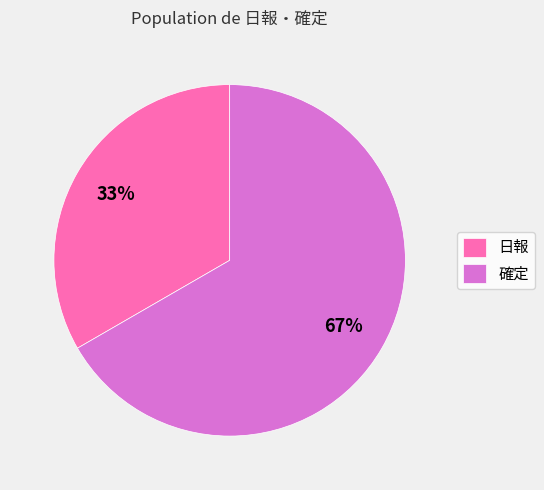

Approximately how many times larger is the value at 日報 compared to 確定?

0.5